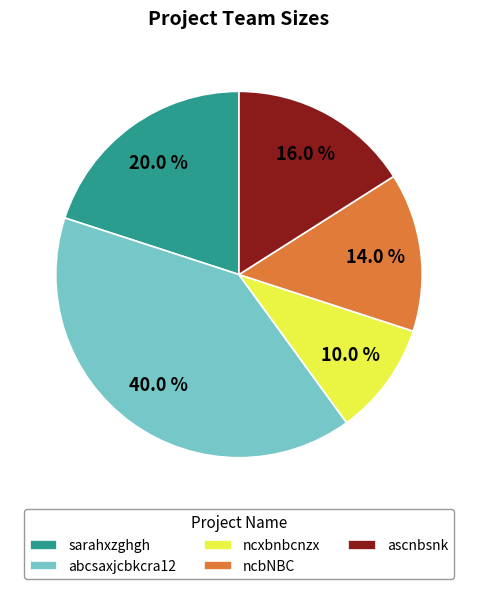

Between abcsaxjcbkcra12 and ascnbsnk, which is larger?

abcsaxjcbkcra12